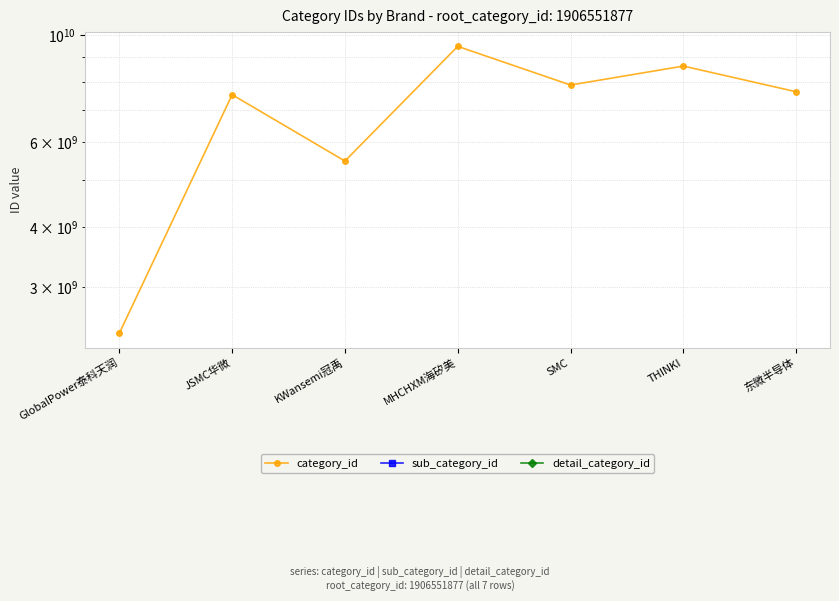

Reading left to right, transcribe all the data shown in this chart.

category_id: 2406115932	7515528047	5474948526	9466567540	7870063472	8615906362	7621523724
sub_category_id: 0	0	0	0	0	0	0
detail_category_id: 0	0	0	0	0	0	0